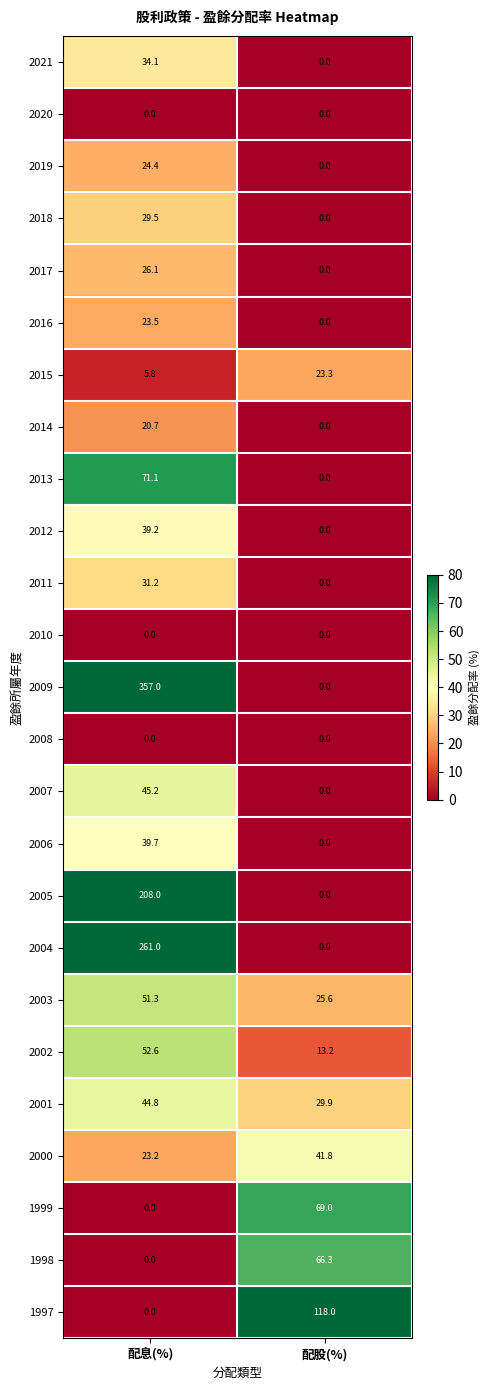

What is the sum of the 1998 values at 配息(%) and 配股(%)?

66.3